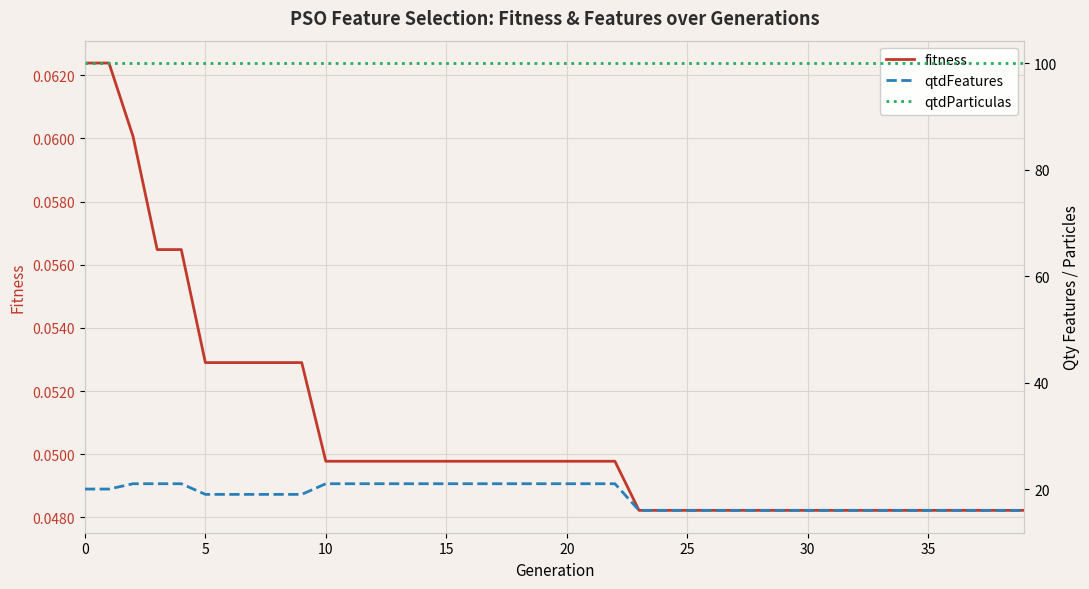

Which series changed the most between 27 and 37?

fitness